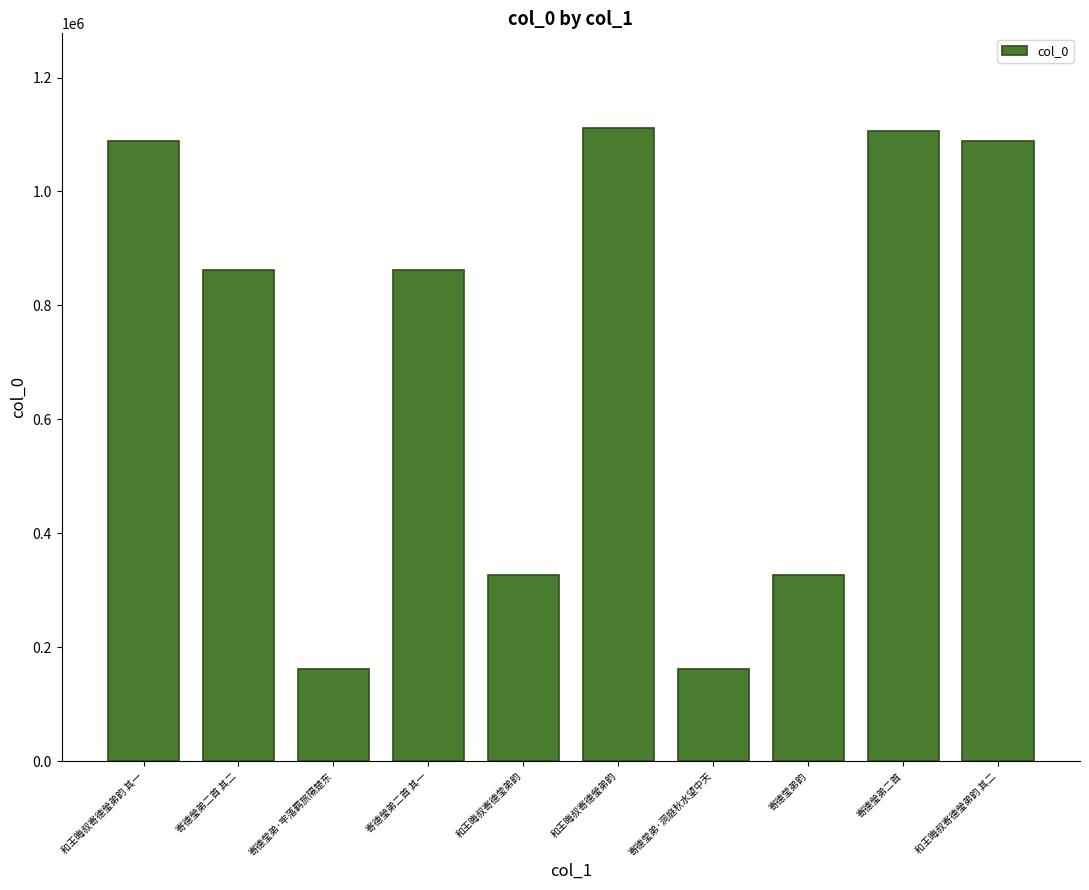

What is the difference between the maximum and minimum values?

950069